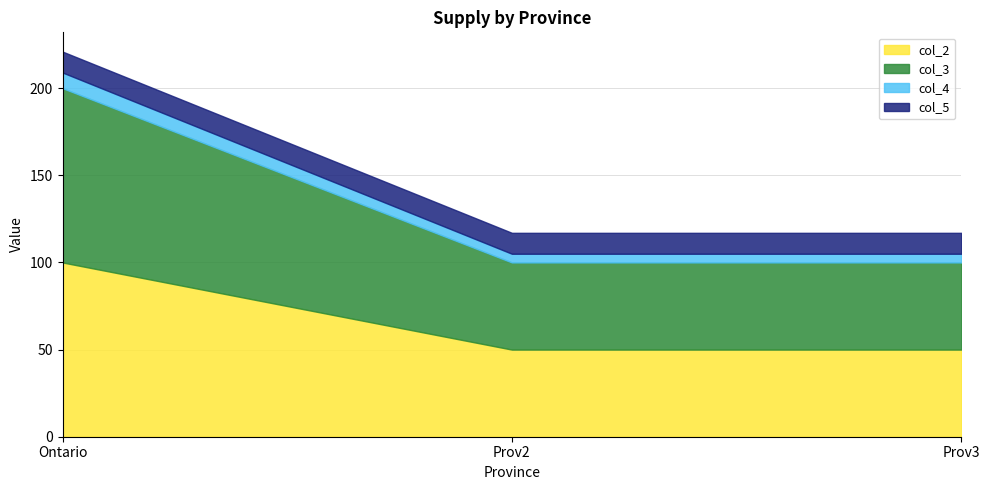

Rank the categories by col_4 value from lowest to highest.

Prov2, Prov3, Ontario